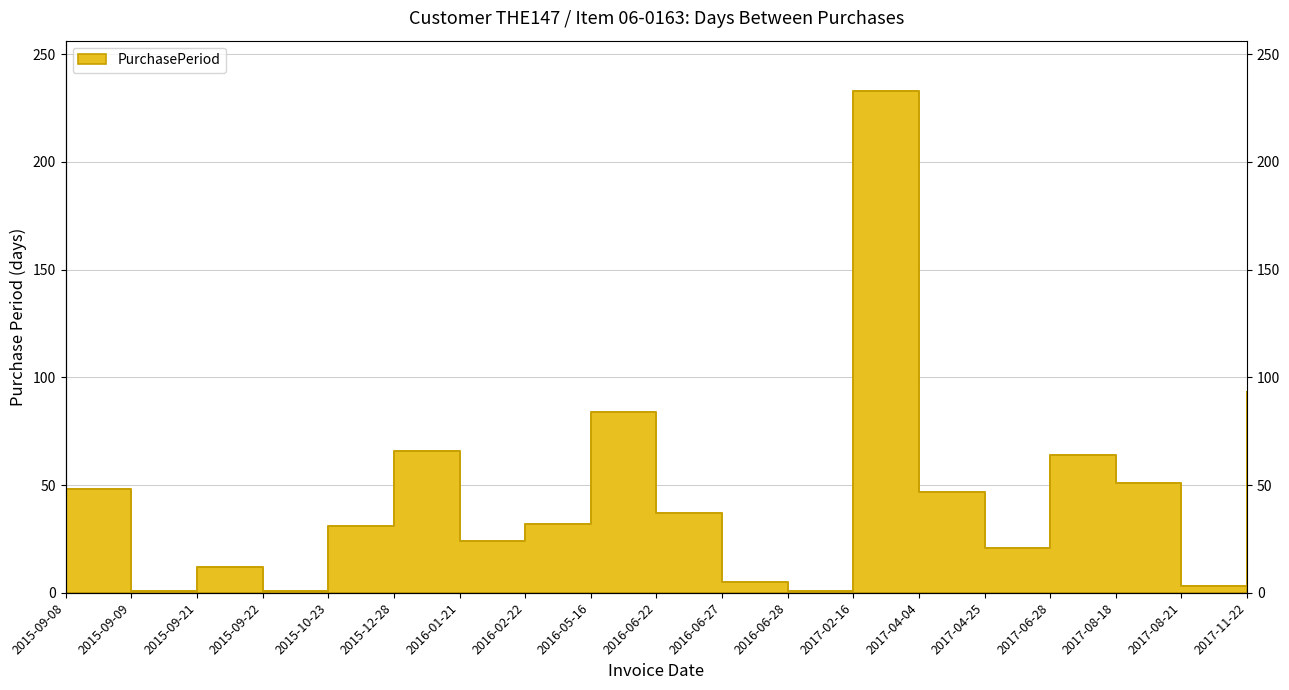

Rank the categories by value from highest to lowest.

2017-02-16, 2017-11-22, 2016-05-16, 2015-12-28, 2017-06-28, 2017-08-18, 2015-09-08, 2017-04-04, 2016-06-22, 2016-02-22, 2015-10-23, 2016-01-21, 2017-04-25, 2015-09-21, 2016-06-27, 2017-08-21, 2015-09-09, 2015-09-22, 2016-06-28